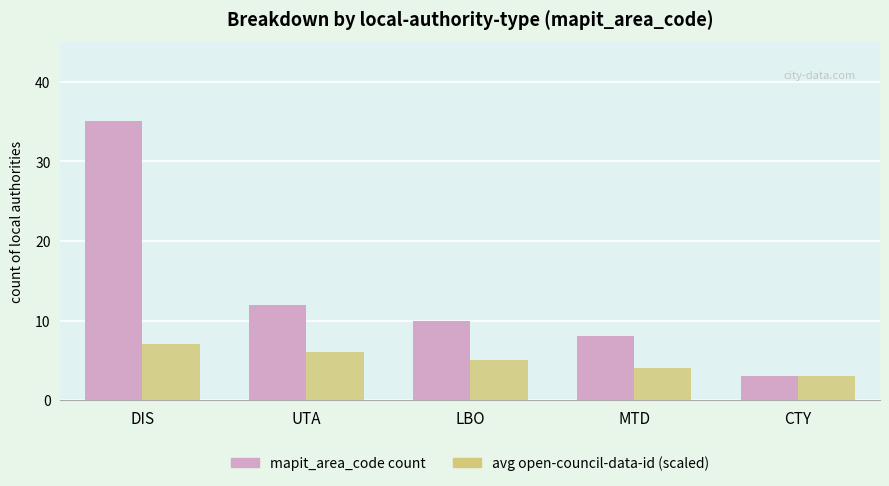

Reading left to right, extract all data points from this chart.

mapit_area_code count: 35	12	10	8	3
avg open-council-data-id (scaled): 7	6	5	4	3